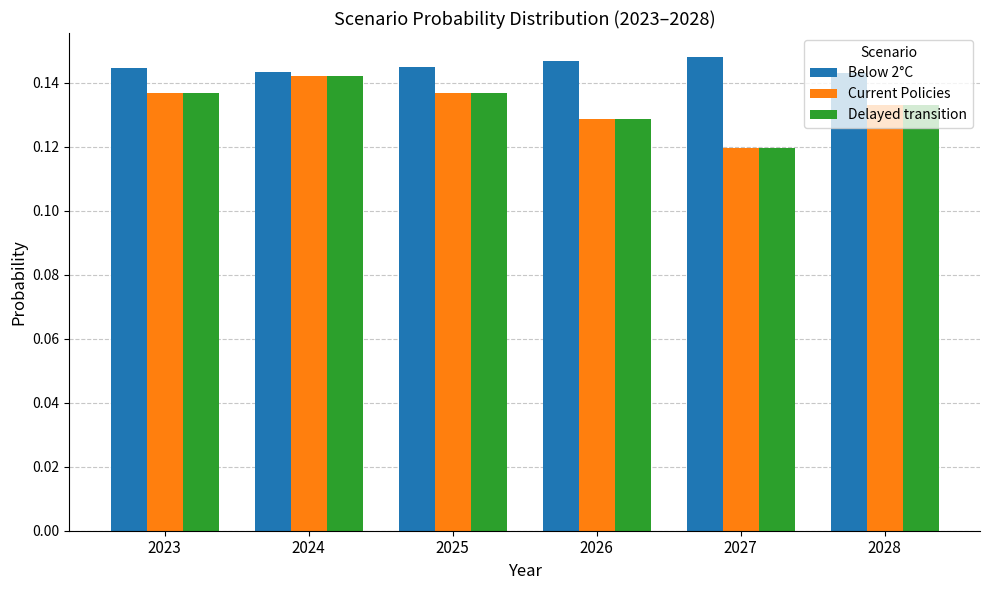

Which series has the widest spread of values?

Delayed transition